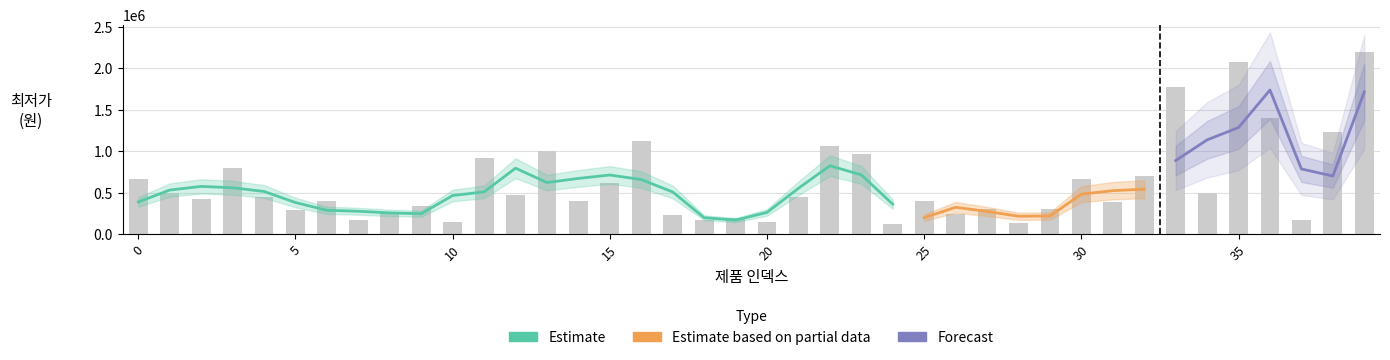

What is the minimum value shown in the chart?

118000